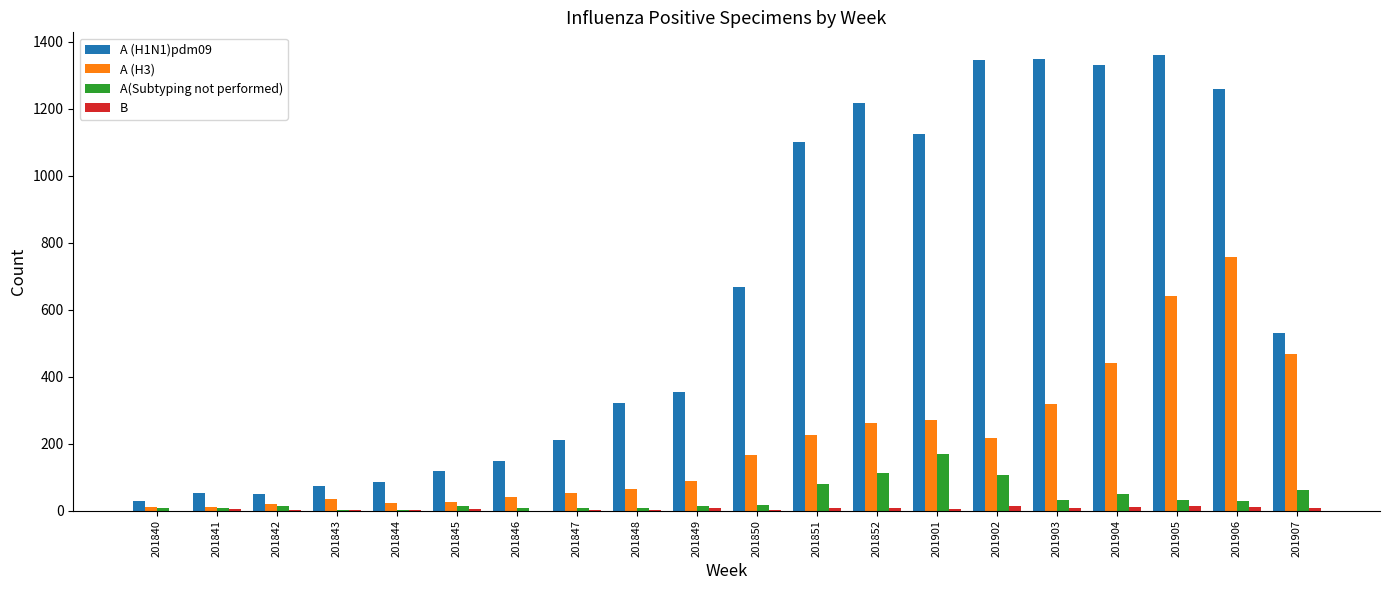

What is the maximum value shown in the chart?

1360